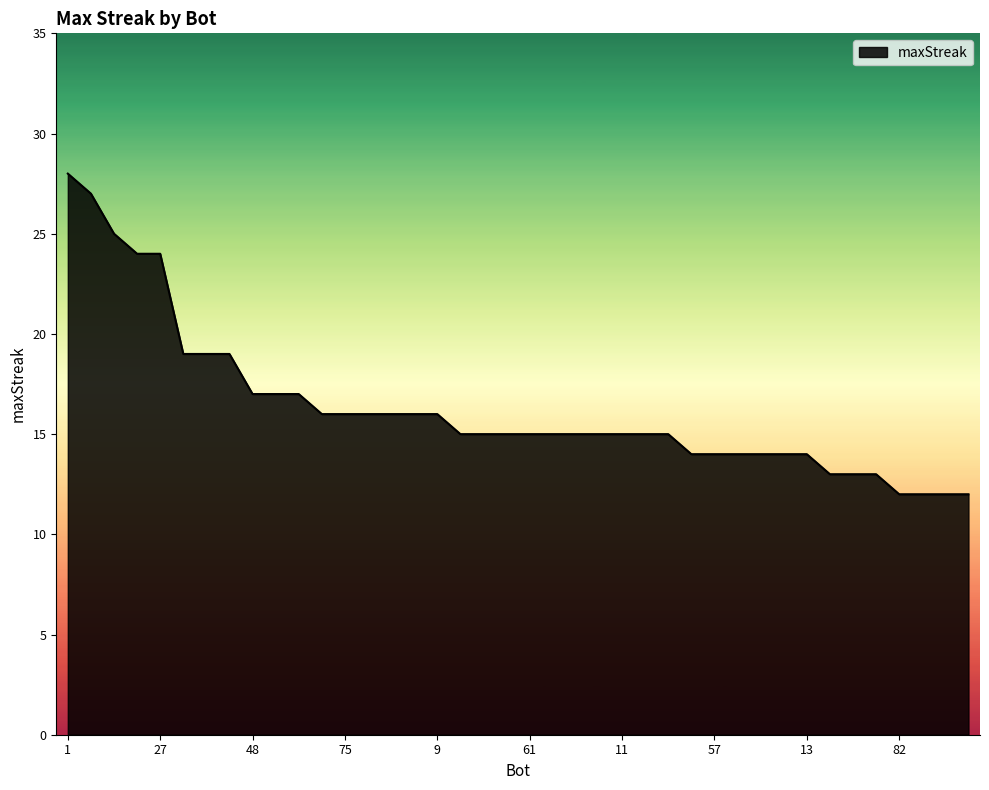

What is the minimum value shown in the chart?

12